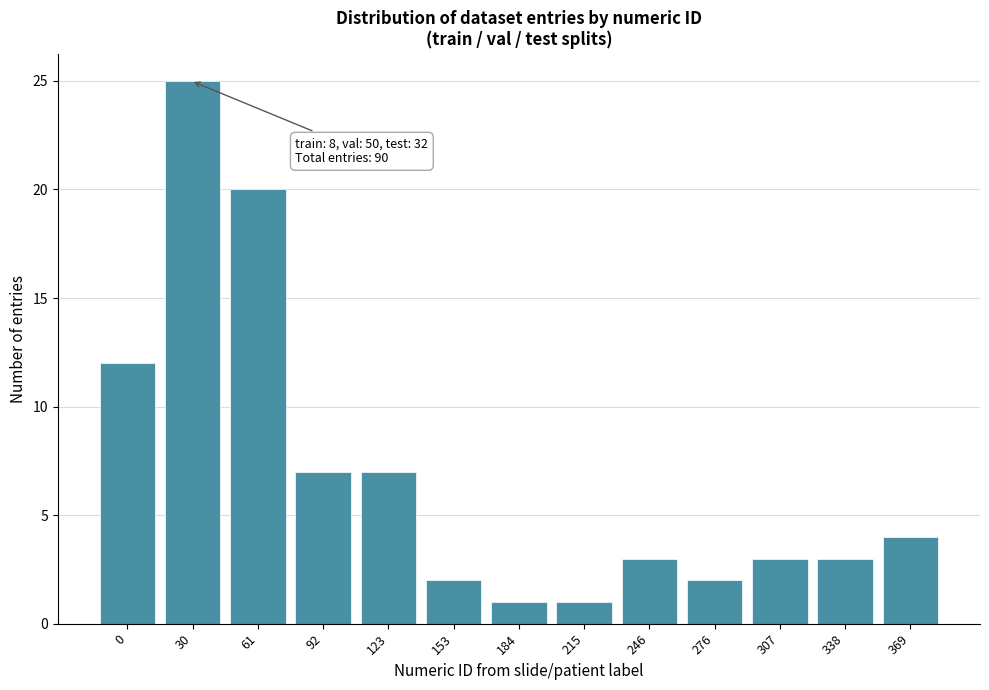

Reading left to right, what are all the values shown in this chart?

12	25	20	7	7	2	1	1	3	2	3	3	4